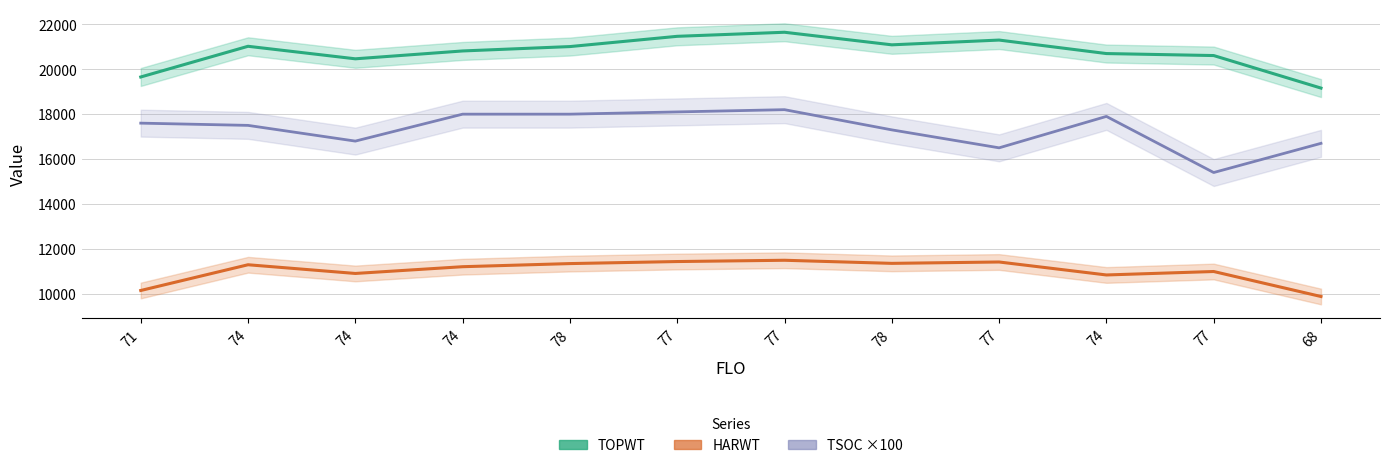

True or false: TOPWT and TSOC ×100 intersect in this chart.

False